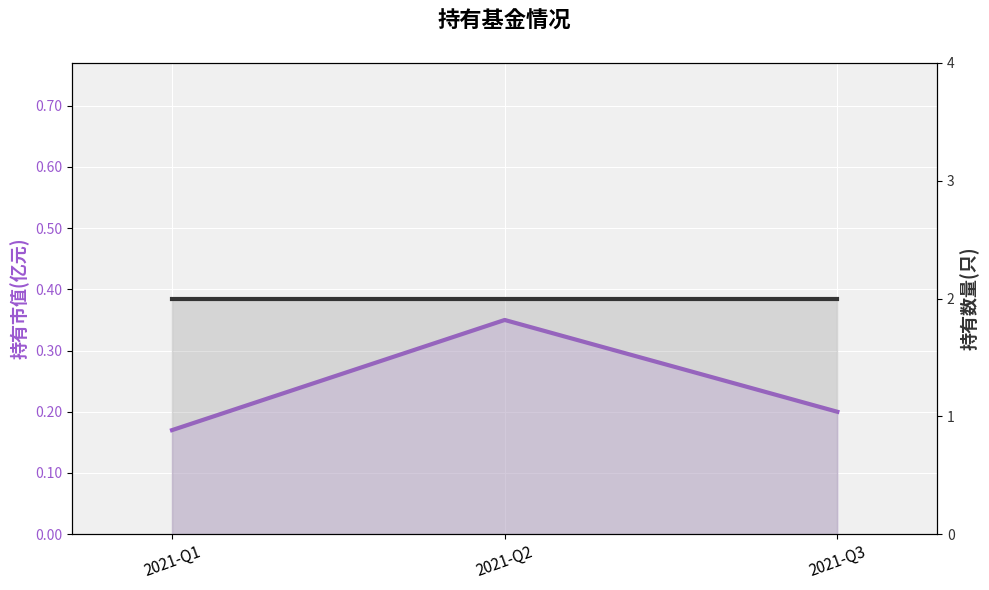

Which has a higher value, 2021-Q1 or 2021-Q3?

2021-Q3